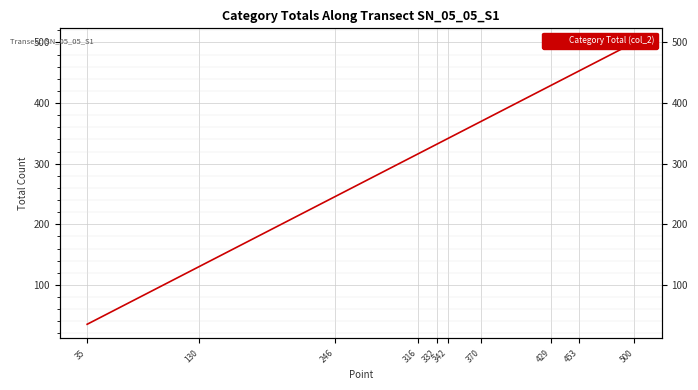

Is this an area chart (filled region under the line)?

No